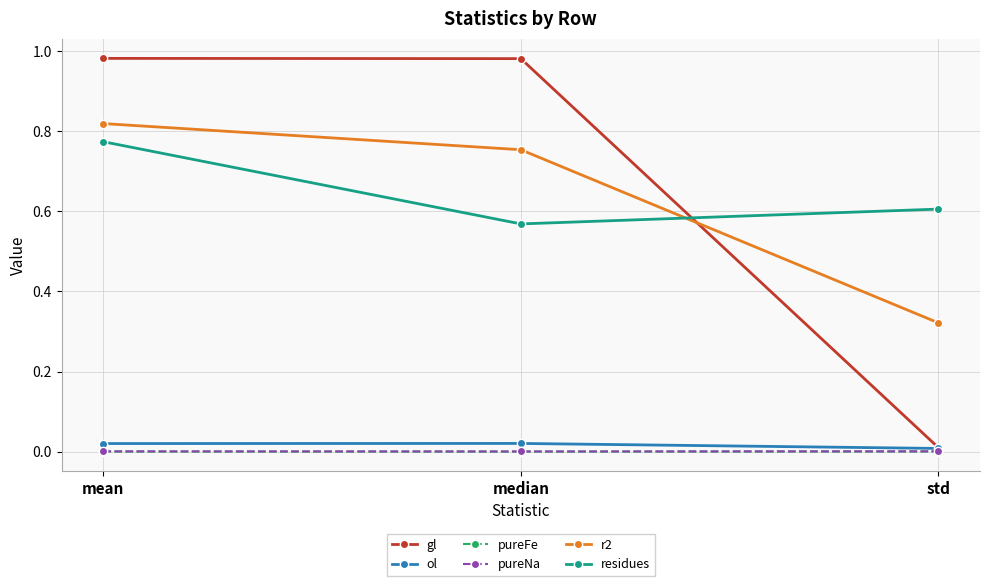

Is the value of r2 at mean greater than the value of residues at mean?

Yes